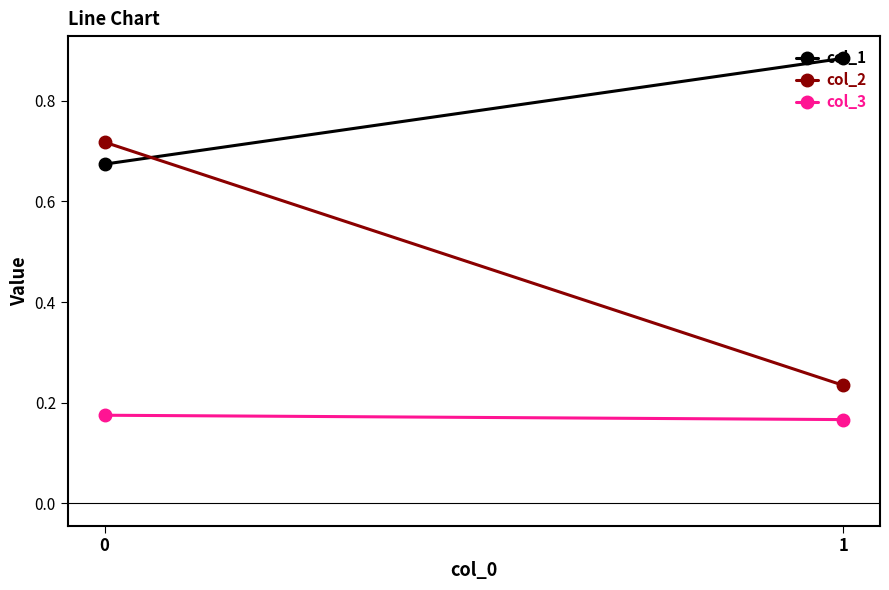

What is the spread (max minus min) of values at 1?

0.7